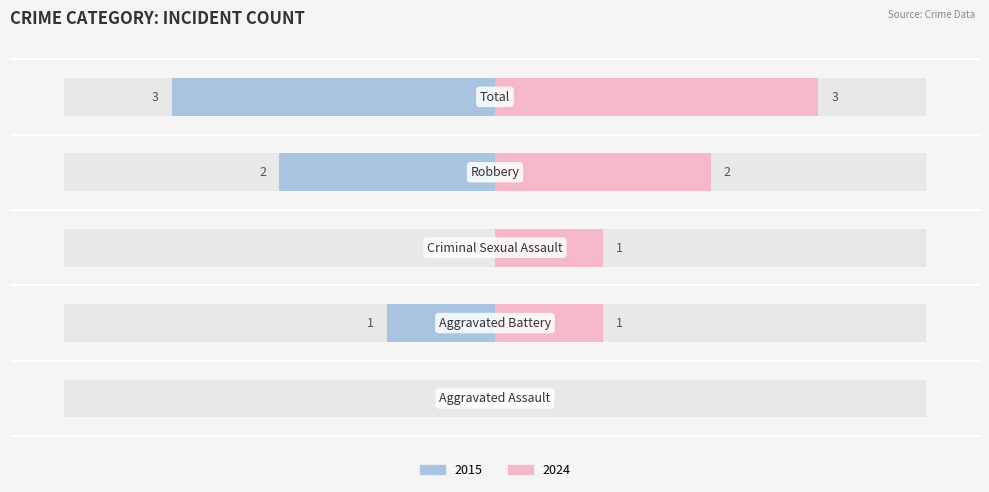

The value of Right at Robbery is 1. True or false?

False